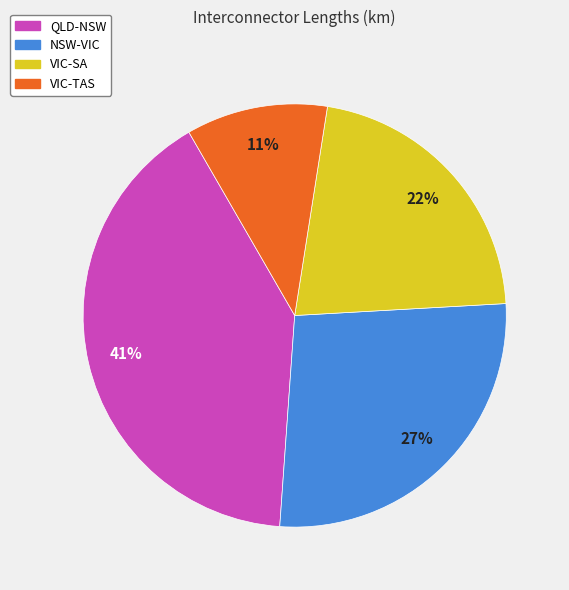

Between QLD-NSW and NSW-VIC, which is larger?

QLD-NSW